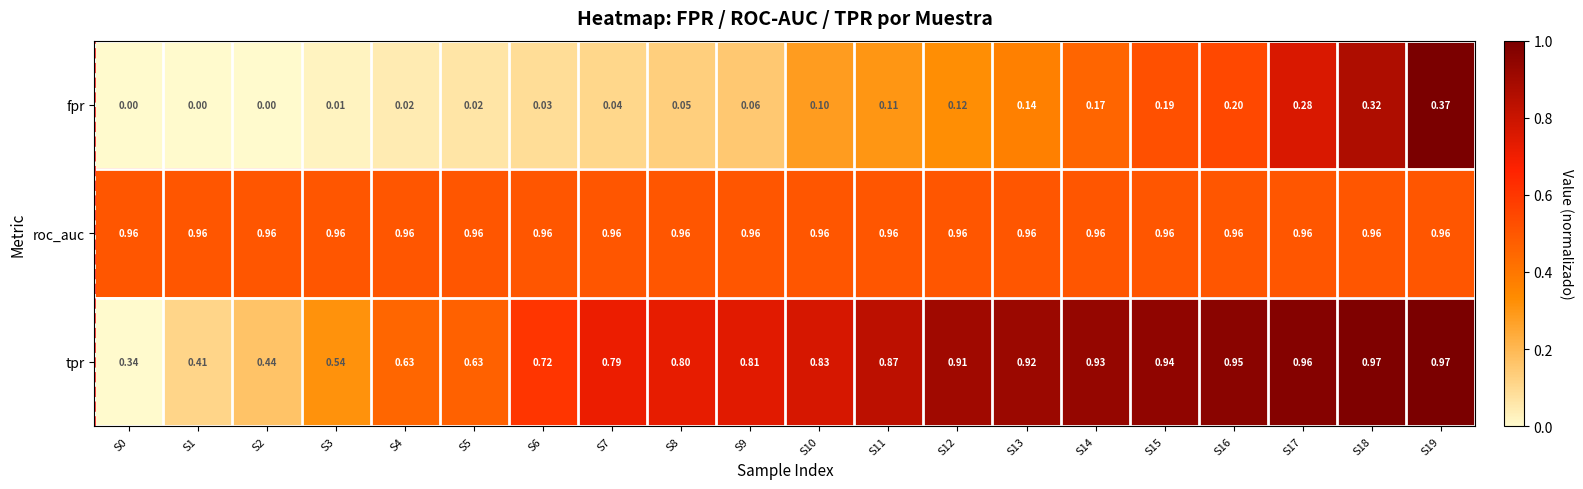

List the series in order of their peak value, lowest first.

fpr, roc_auc, tpr